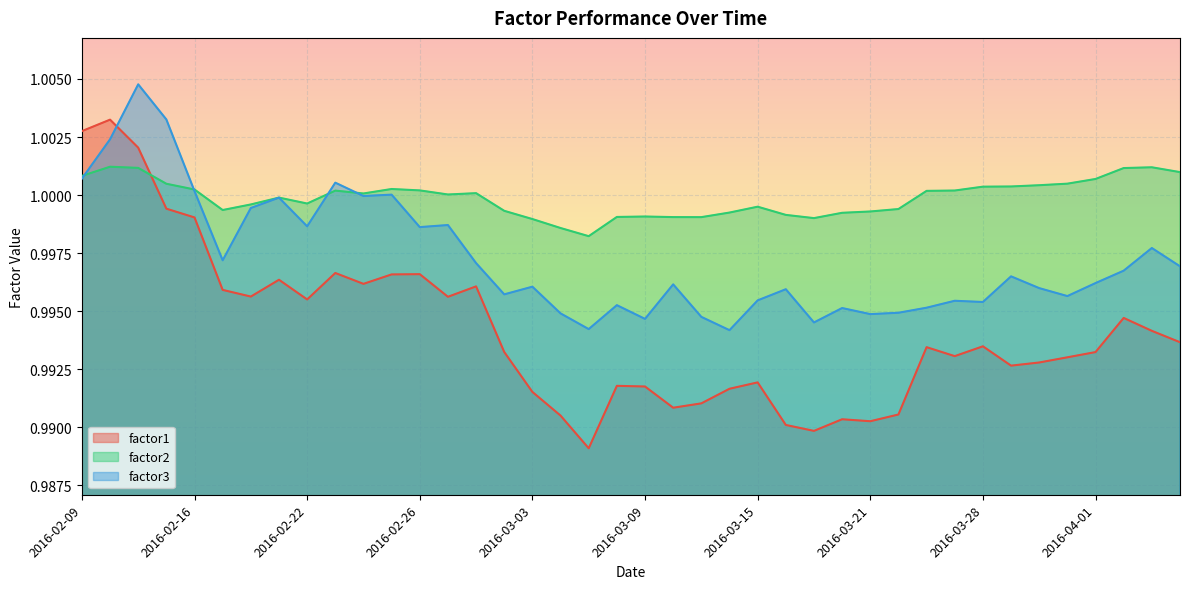

What is the average value of the factor3 series?

1.0